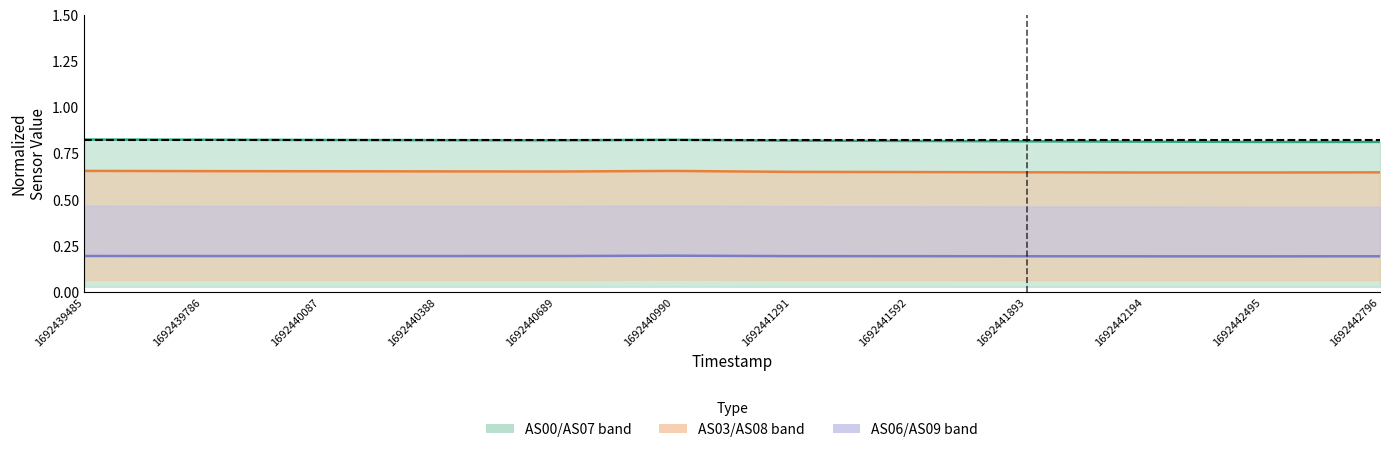

Which series has the widest spread of values?

AS07